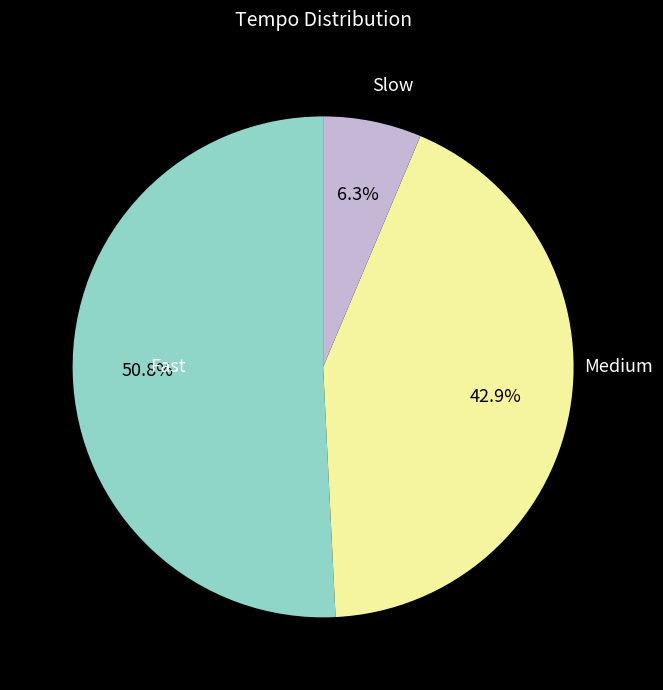

Count the number of slices in the pie.

3